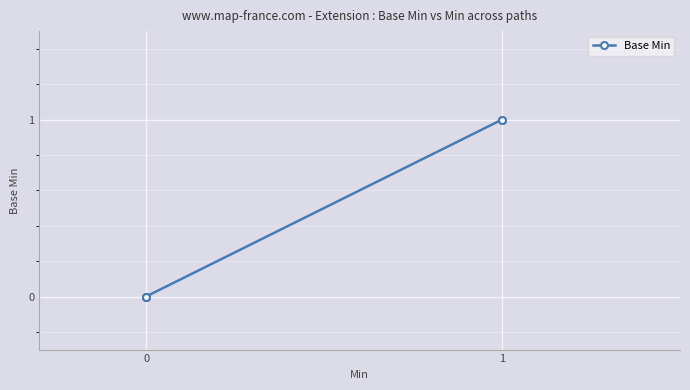

Is it true that the value at 0 is 1?

False